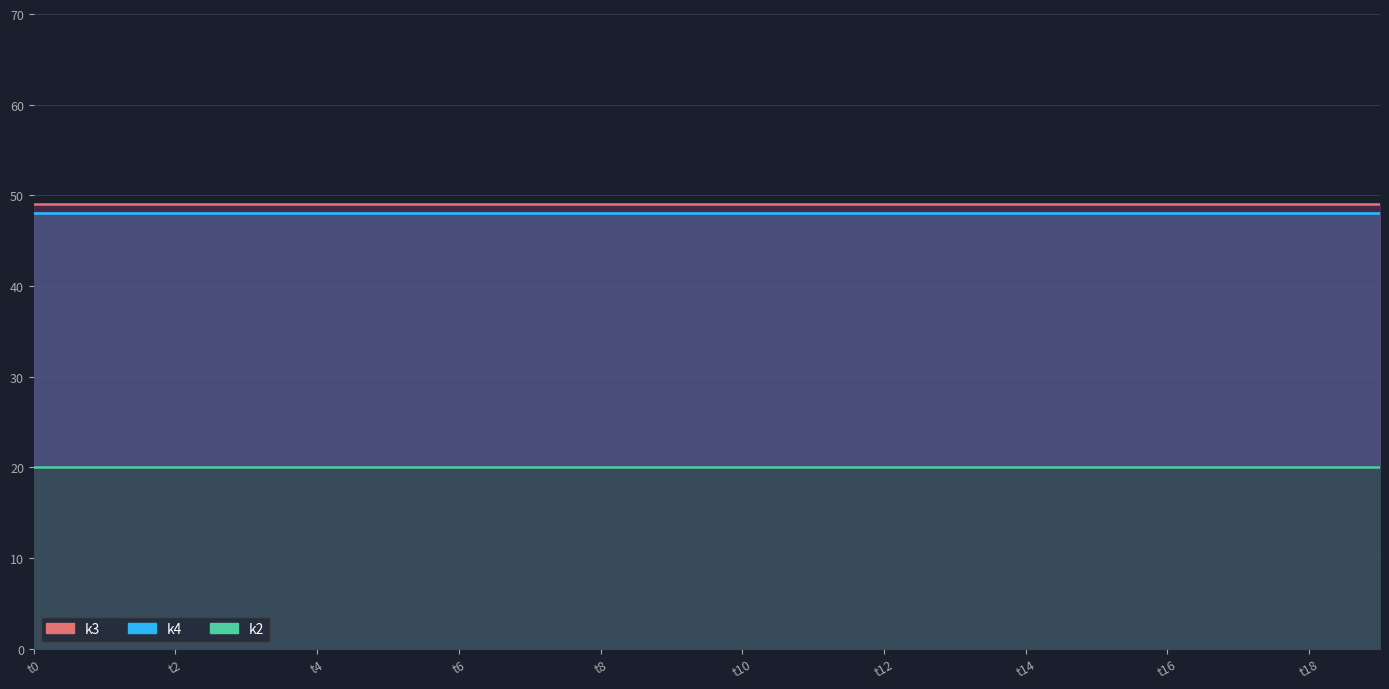

What is the sum of the k2 values at 11 and t16?

40